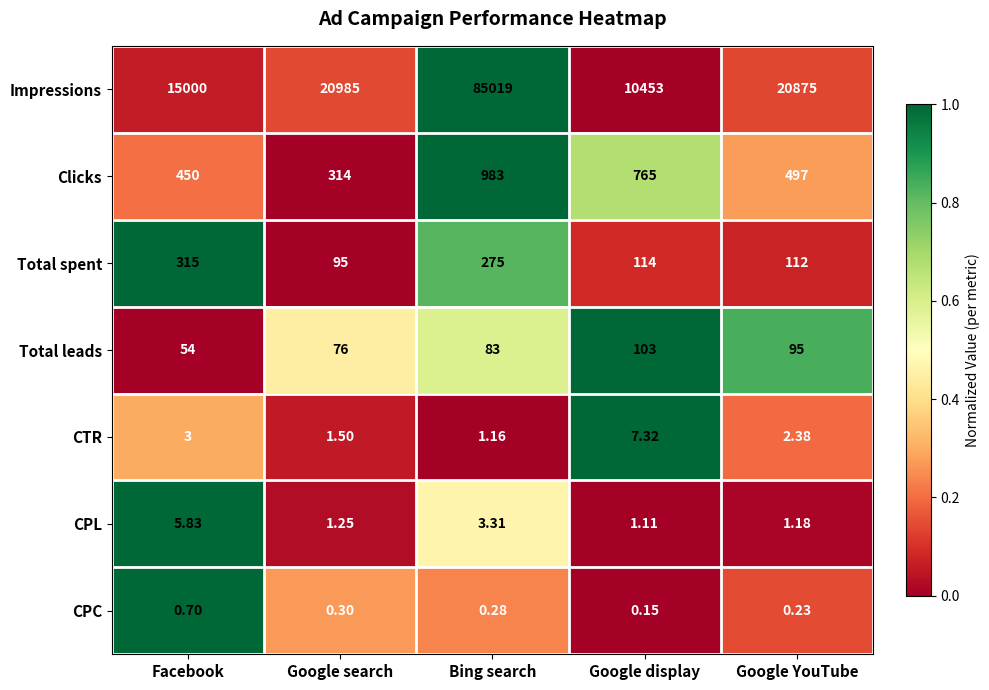

List the labels in order of CPL value, largest first.

Facebook, Bing search, Google search, Google YouTube, Google display